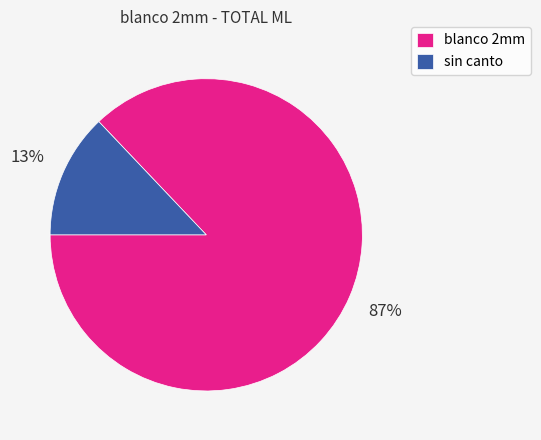

Which has a higher value, sin canto or blanco 2mm?

blanco 2mm